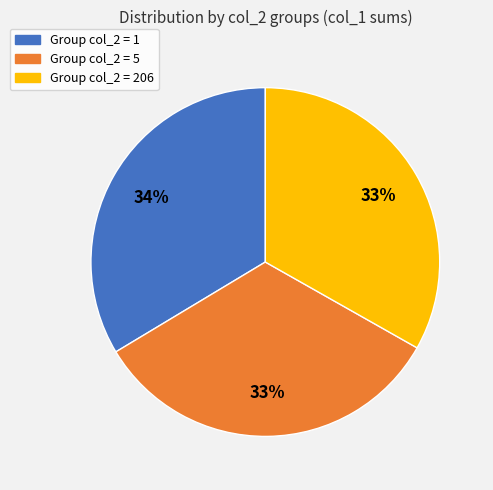

To the nearest percent, what is the average slice percentage?

33%